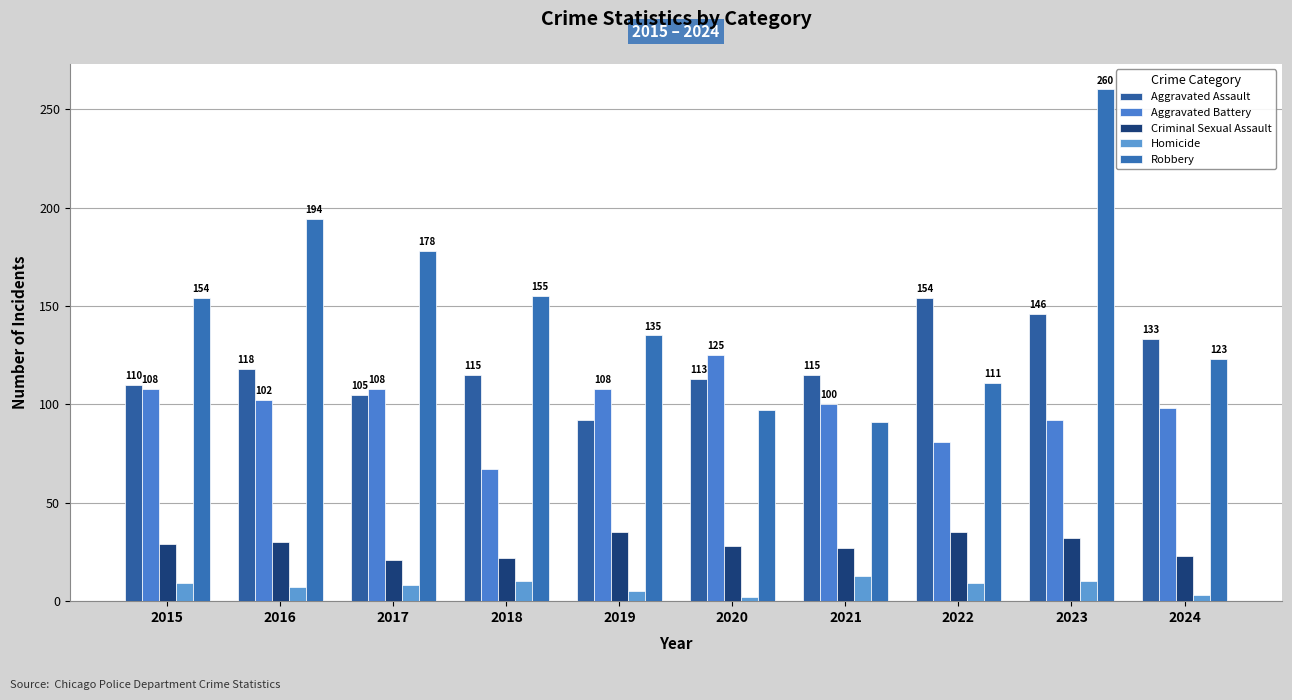

Rank the series by their maximum value, from lowest to highest.

Homicide, Criminal Sexual Assault, Aggravated Battery, Aggravated Assault, Robbery